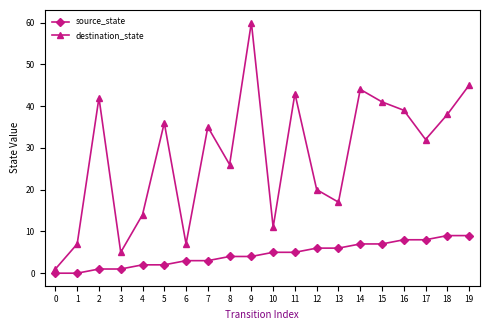

At which category is the sum across all series the highest?

9